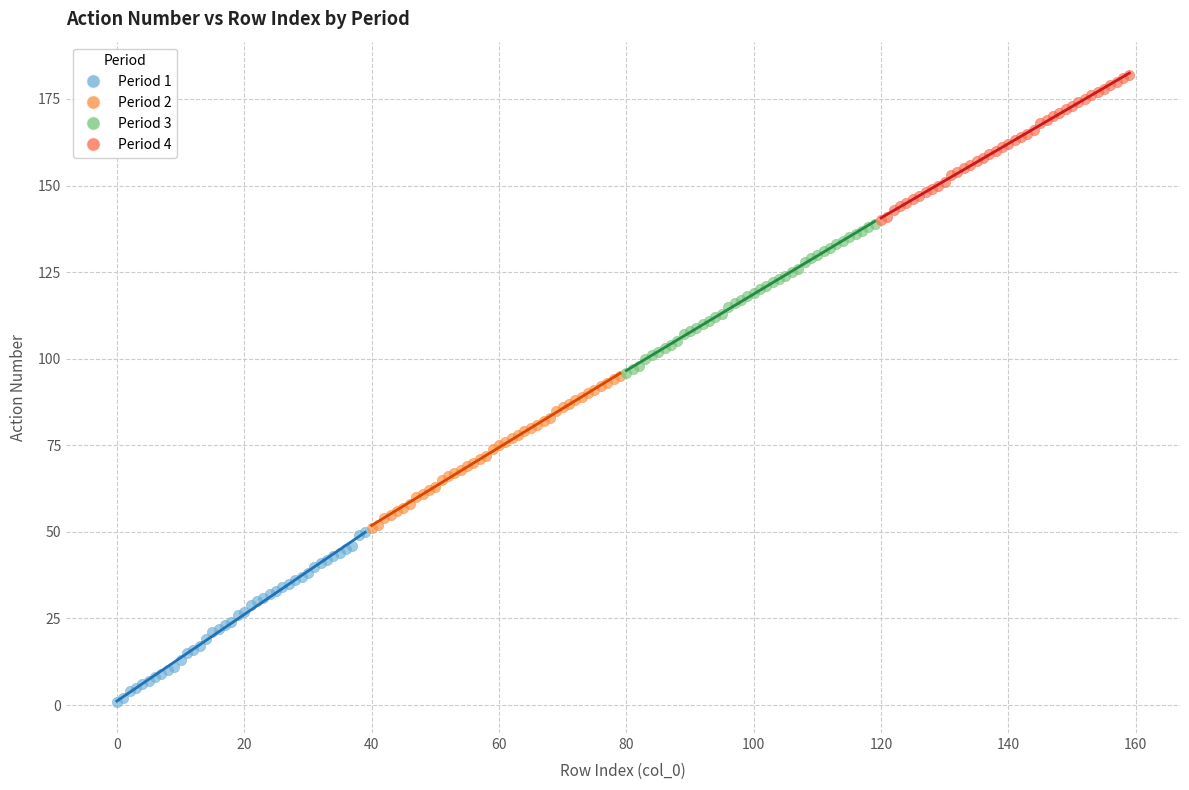

Which series contains the lowest Y value?

Period 1